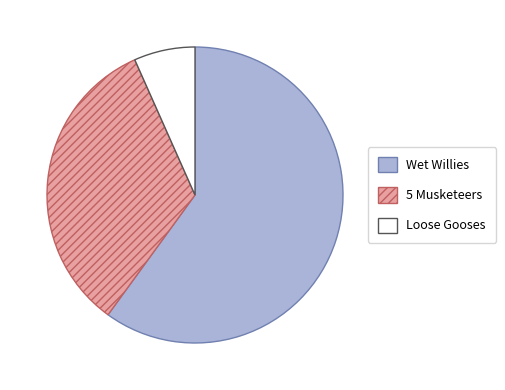

Which category accounts for the majority?

Wet Willies